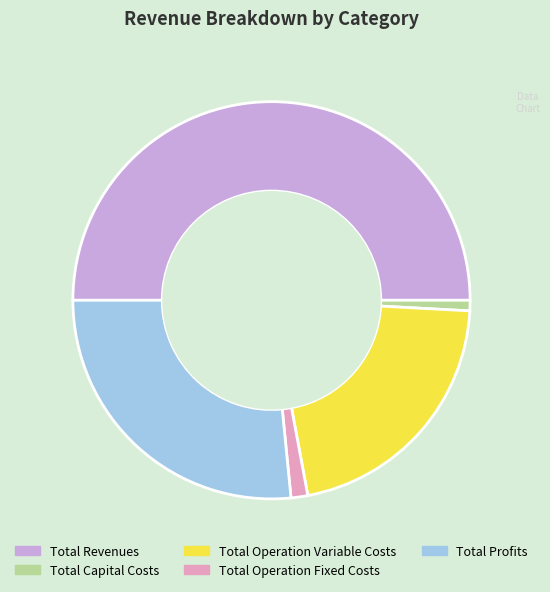

Do Total Capital Costs and Total Operation Variable Costs together represent more than half of the pie?

No